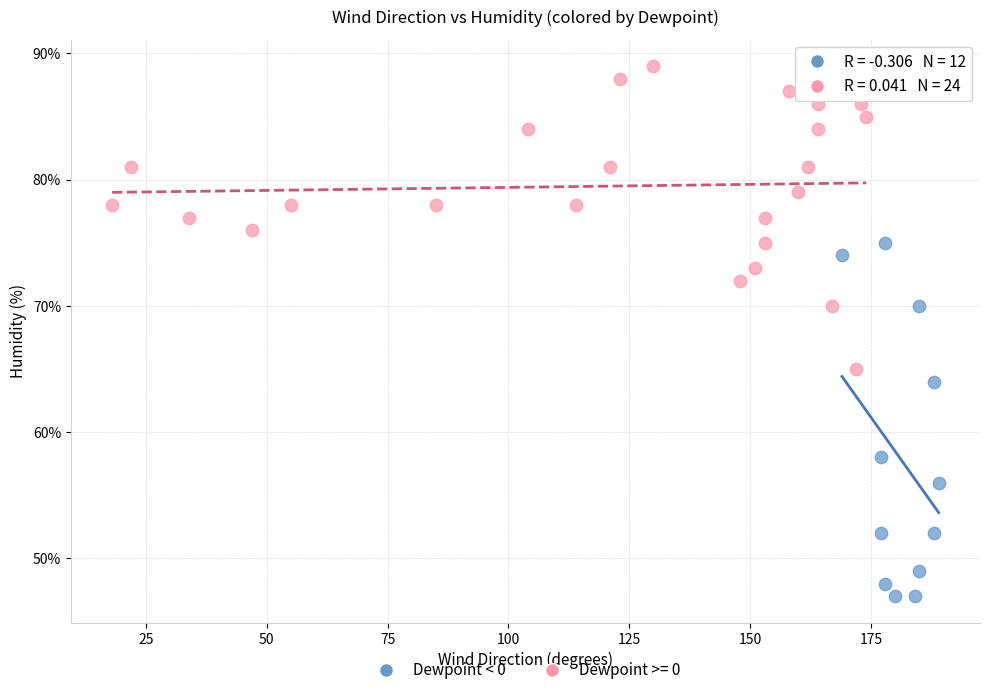

Which series has the largest Y range (max minus min)?

Dewpoint < 0